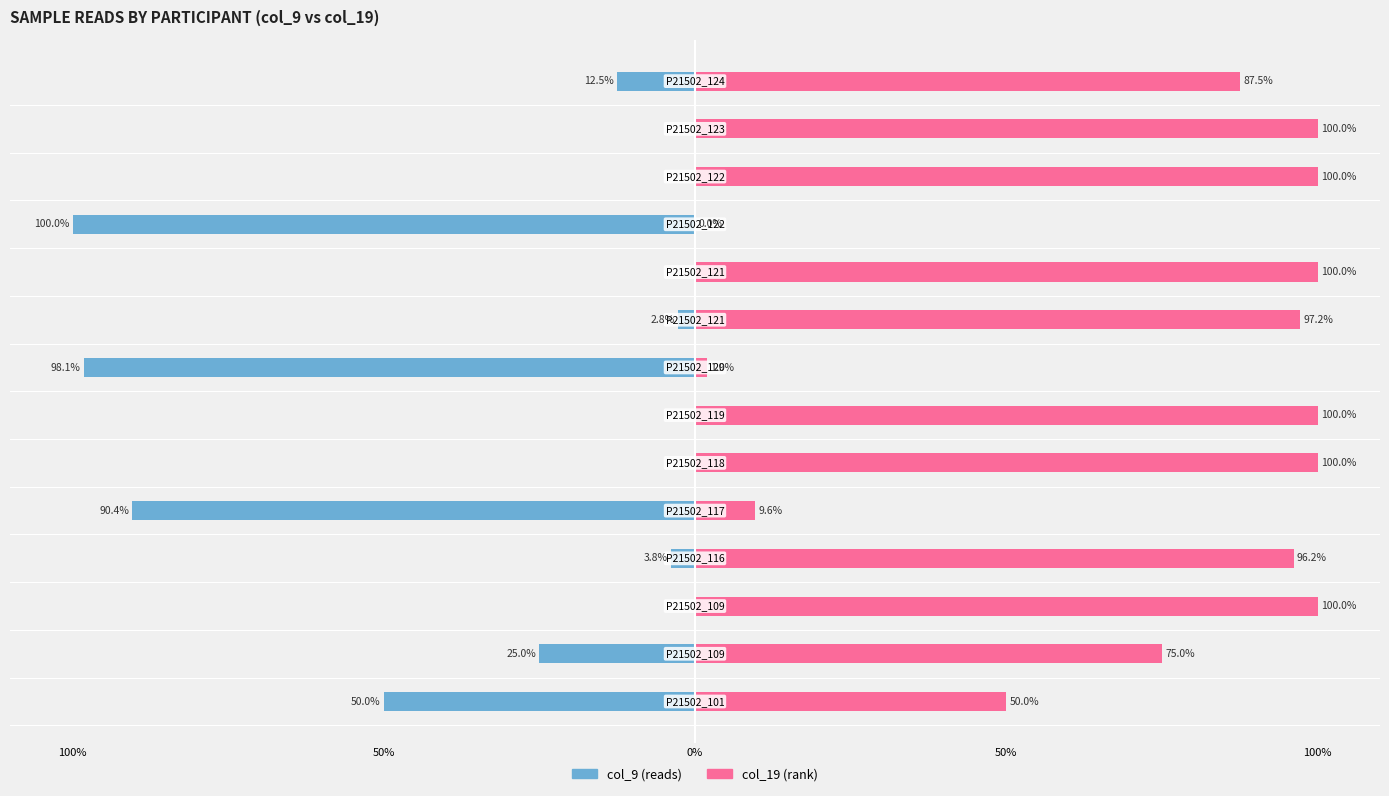

Rank the series at 7 from highest to lowest value.

col_19, col_9